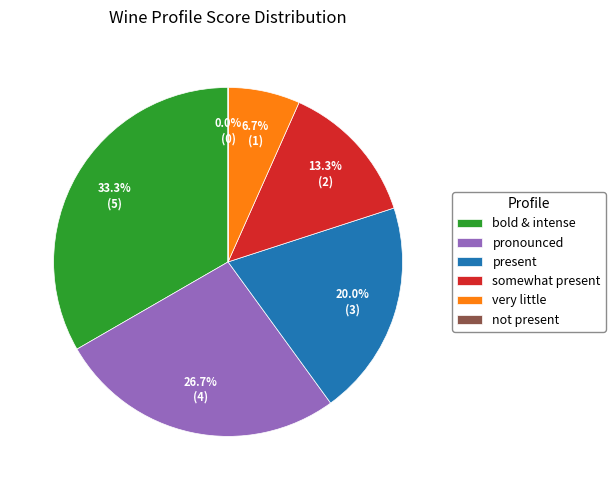

What percentage do pronounced and somewhat present together represent?

40.0%